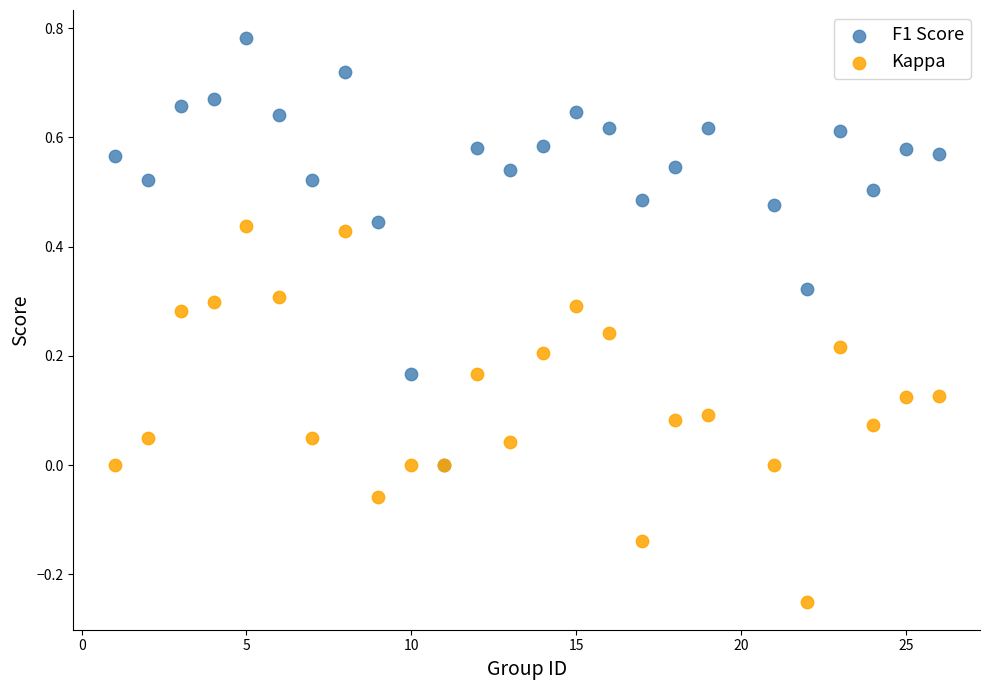

Which series has the largest Y range (max minus min)?

F1 Score